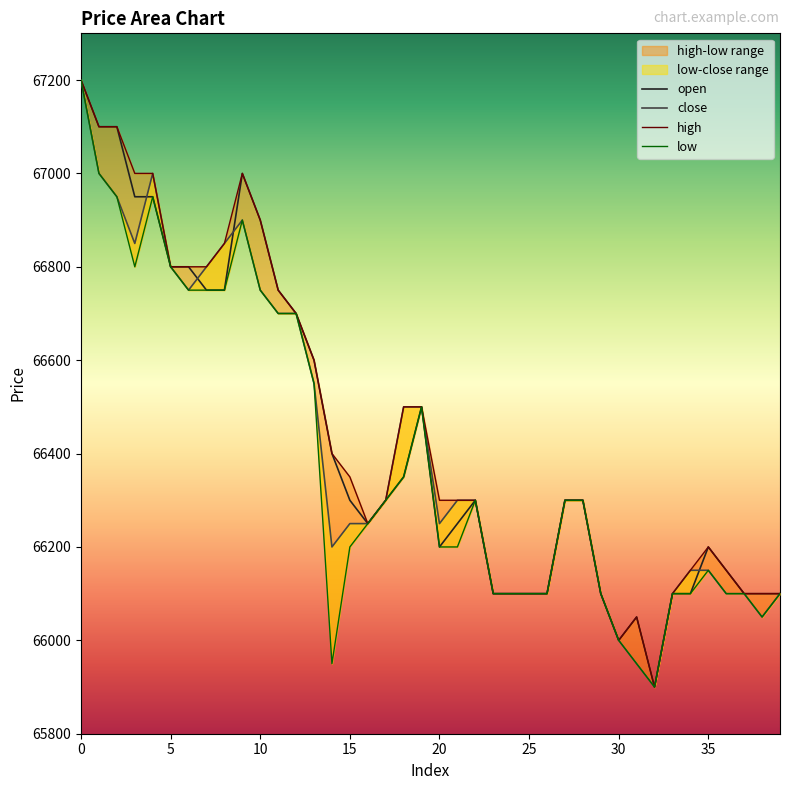

Which has a higher value, 36 or 11?

11